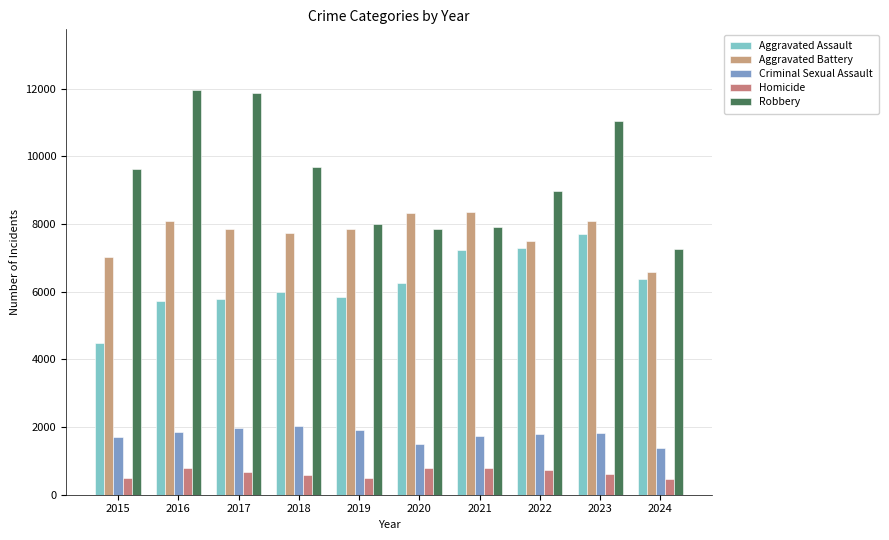

Rank the categories by Criminal Sexual Assault value from highest to lowest.

2018, 2017, 2019, 2016, 2023, 2022, 2021, 2015, 2020, 2024